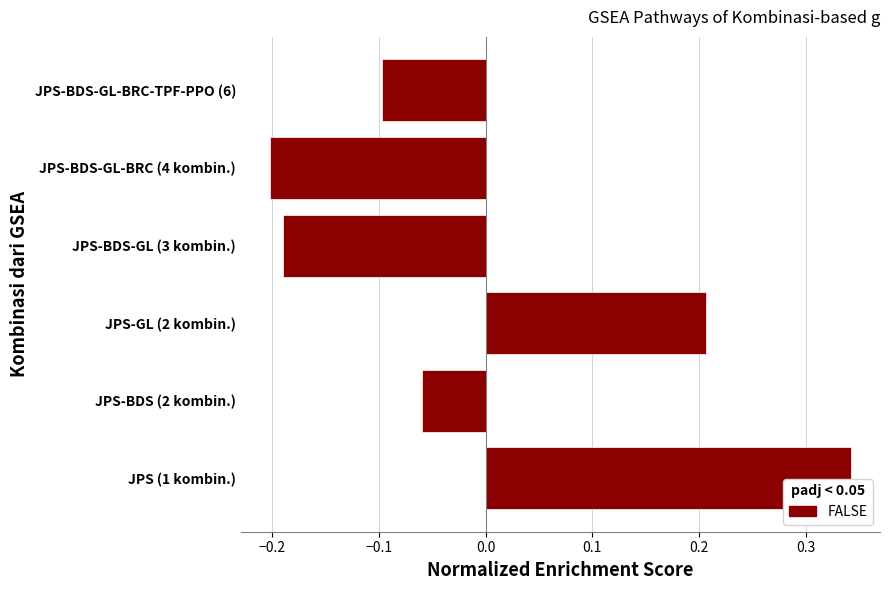

Between JPS-BDS-GL-BRC-TPF-PPO (6) and JPS-BDS-GL-BRC (4 kombin.), which is larger?

JPS-BDS-GL-BRC-TPF-PPO (6)